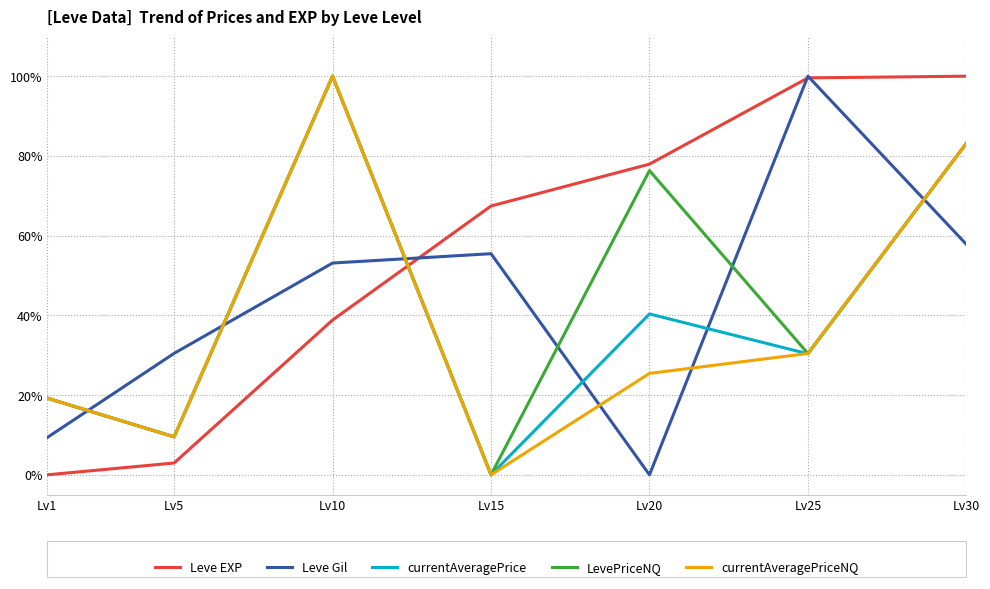

Reading left to right, extract all data points from this chart.

Leve EXP: 0.0	0.0	0.4	0.7	0.8	1.0	1.0
Leve Gil: 0.1	0.3	0.5	0.6	0.0	1.0	0.6
currentAveragePrice: 0.2	0.1	1.0	0.0	0.4	0.3	0.8
LevePriceNQ: 0.2	0.1	1.0	0.0	0.8	0.3	0.8
currentAveragePriceNQ: 0.2	0.1	1.0	0.0	0.3	0.3	0.8